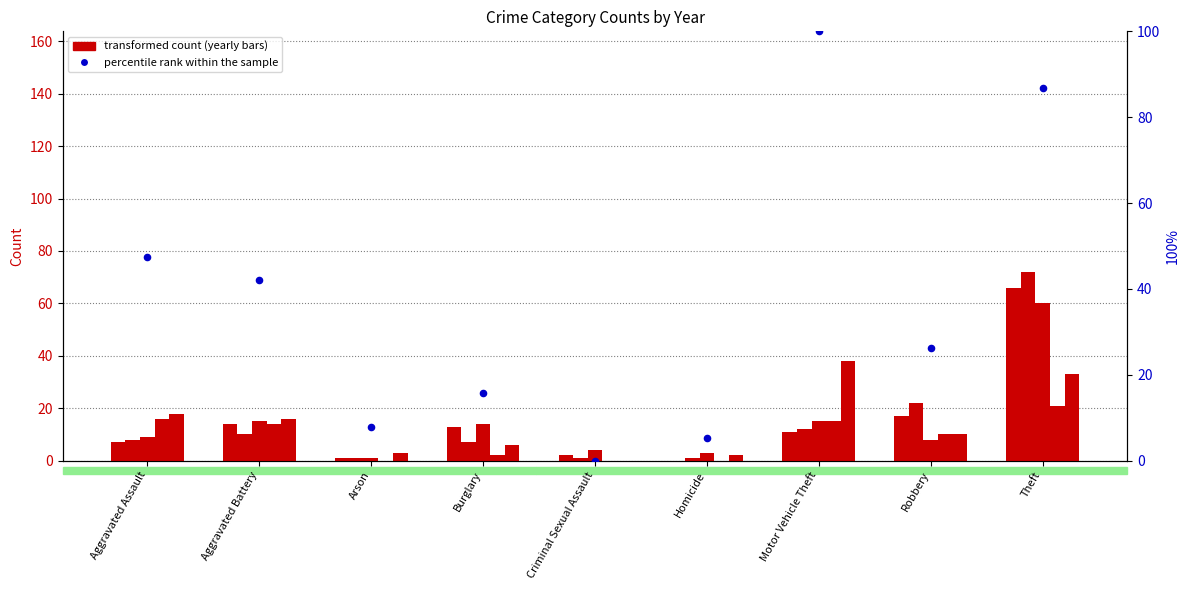

Which has a higher value, Motor Vehicle Theft or Arson?

Motor Vehicle Theft